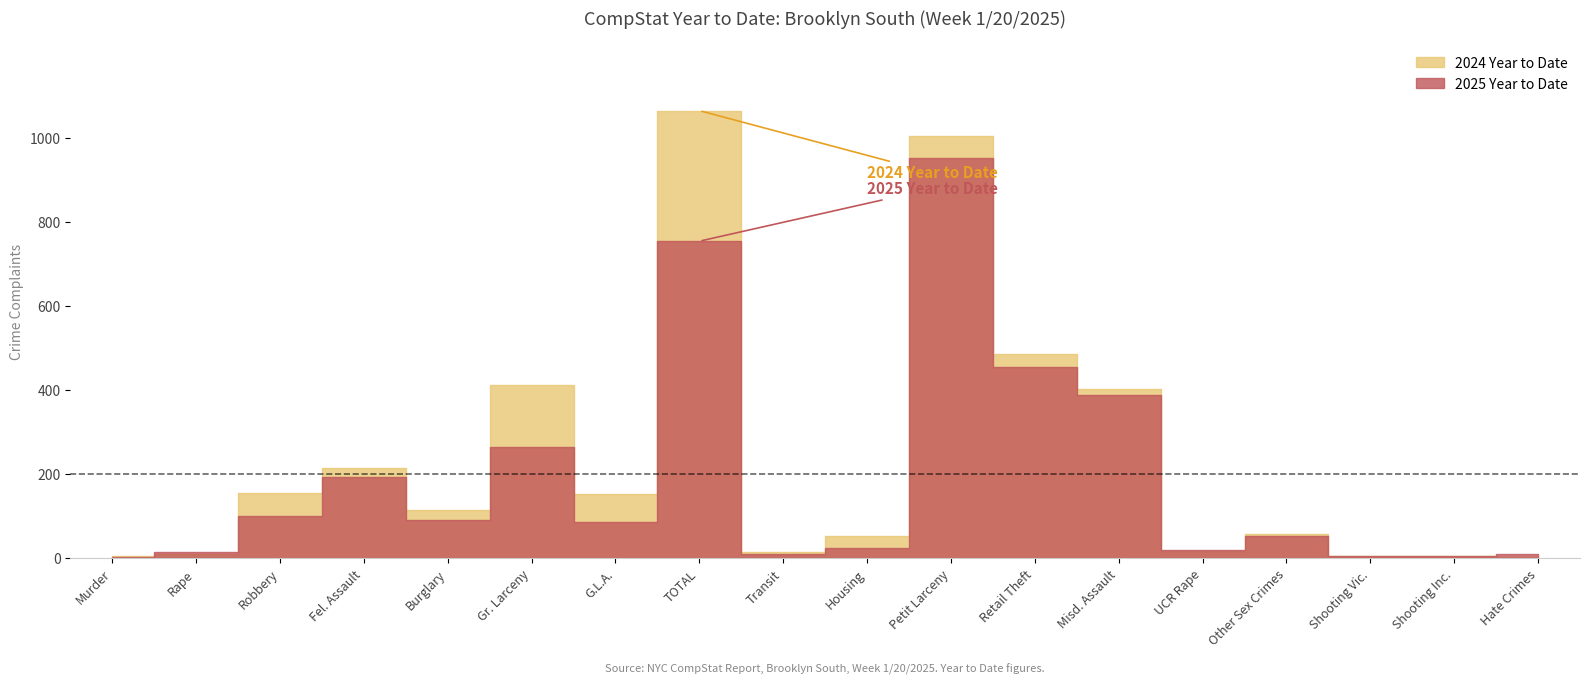

What is the total value across all series at Retail Theft?

942